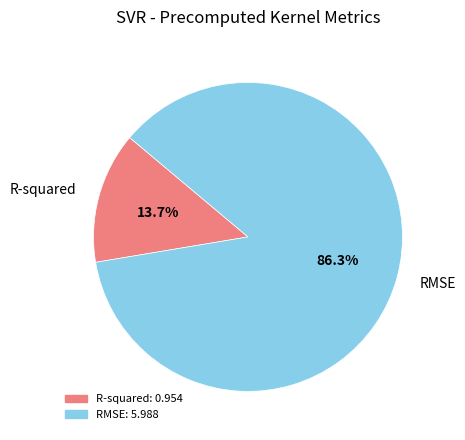

What percentage is NOT represented by RMSE?

13.7%